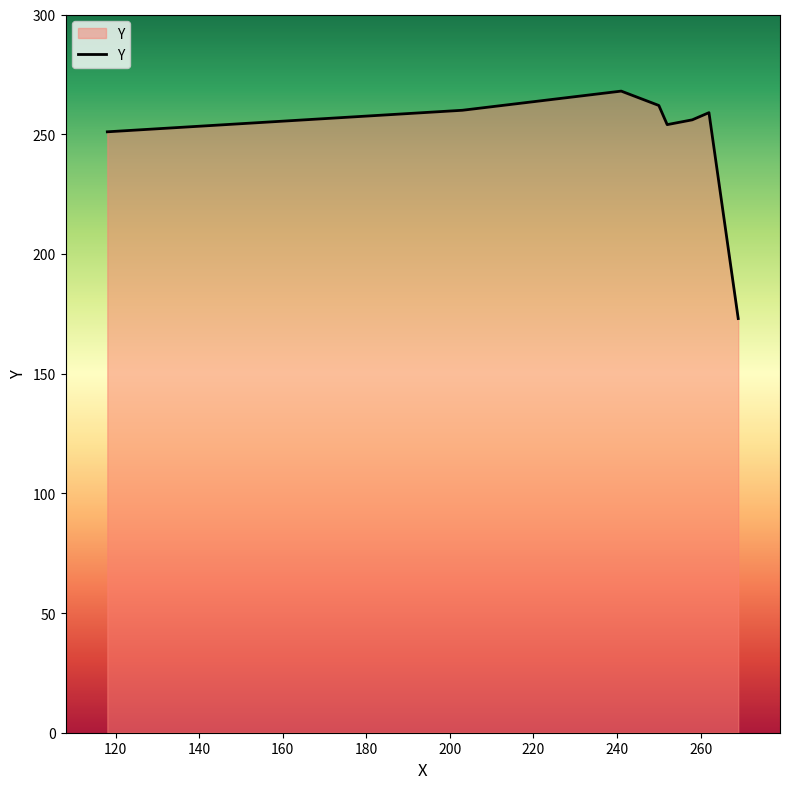

What is the sum of all values?

1983